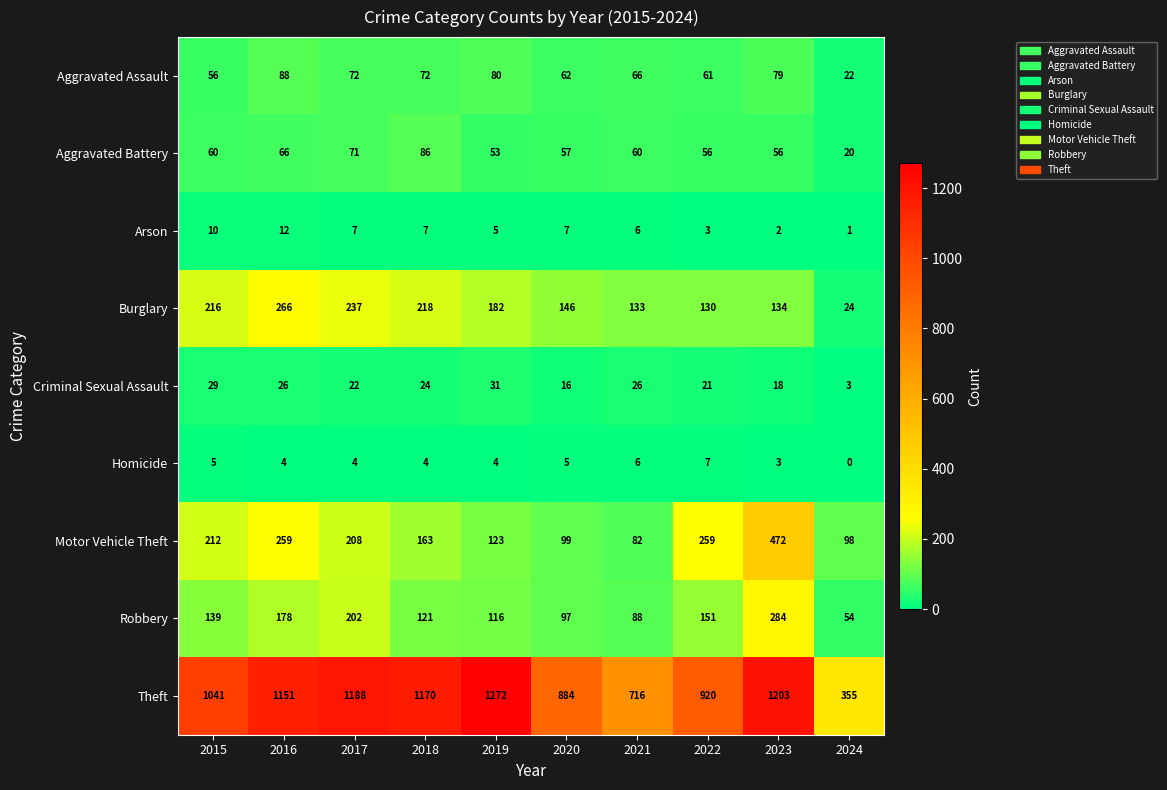

What is the approximate value of Robbery at 2019?

116